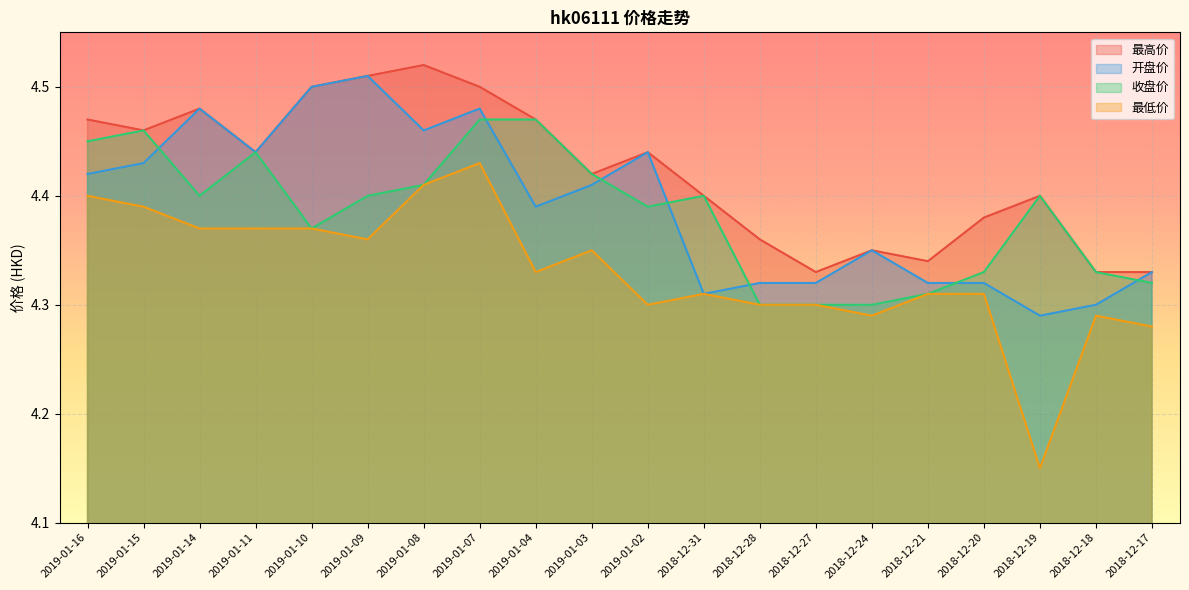

The value of 最高价 at 2018-12-20 is 4.4. True or false?

True